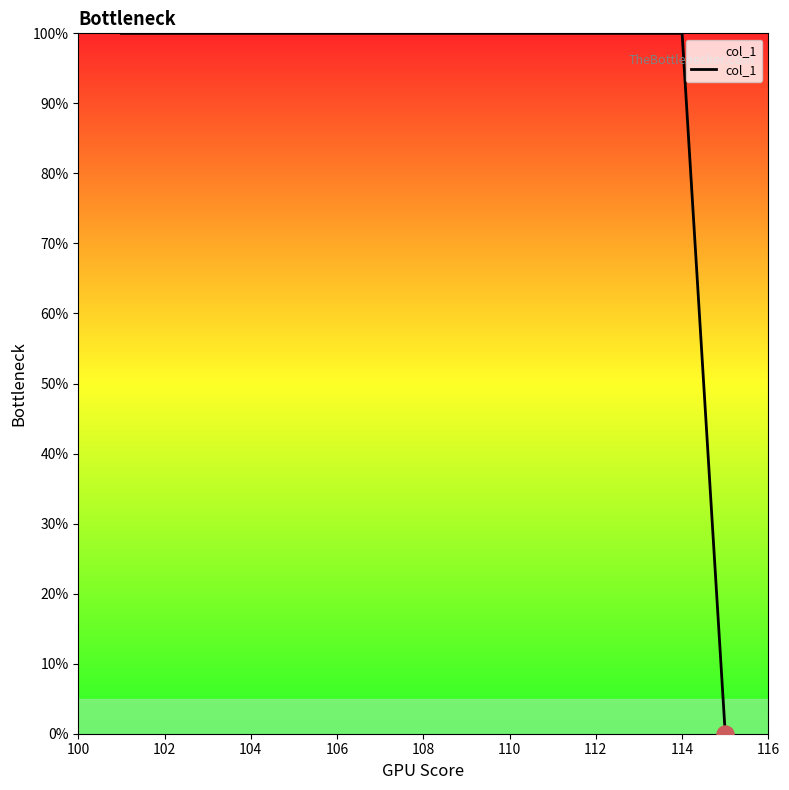

What is the sum of all values?

500